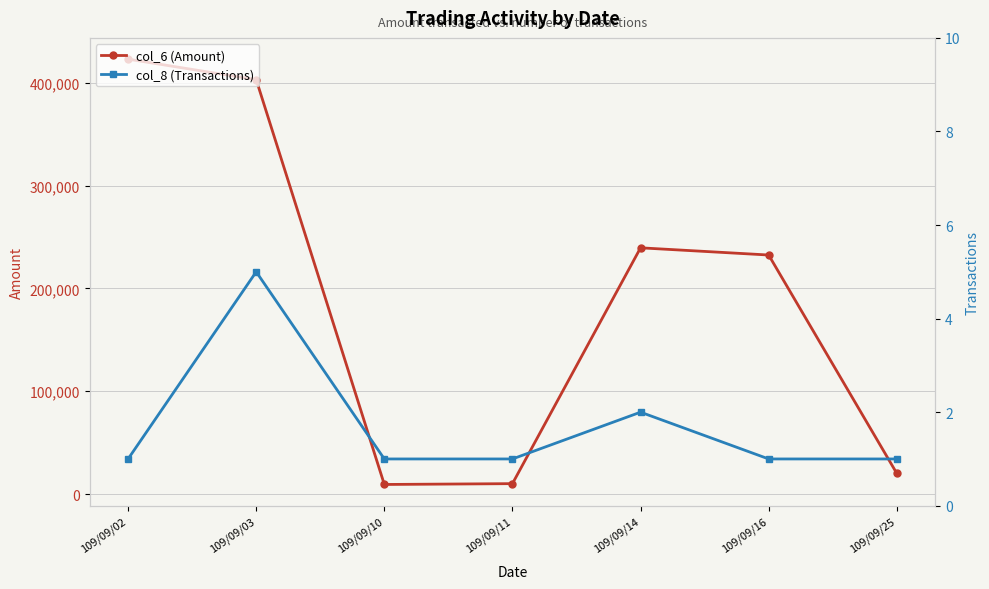

What is the total value across all series at 109/09/11?

10201